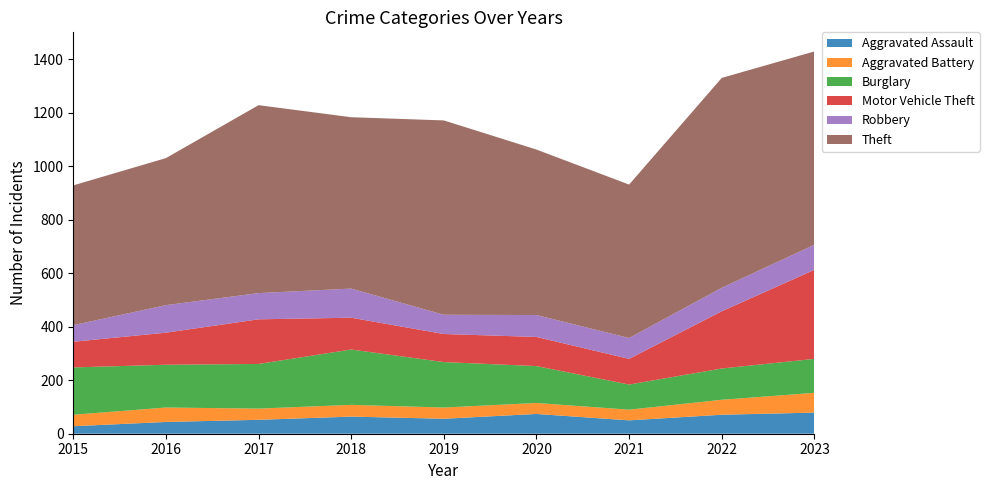

Reading left to right, transcribe all the data shown in this chart.

Aggravated Assault: 28	44	52	64	56	74	50	71	79
Aggravated Battery: 43	54	42	44	42	41	40	56	74
Burglary: 177	160	167	207	170	138	94	117	127
Motor Vehicle Theft: 96	120	167	119	105	109	96	214	333
Robbery: 62	103	98	109	72	82	78	88	94
Theft: 523	550	703	641	727	619	574	785	723